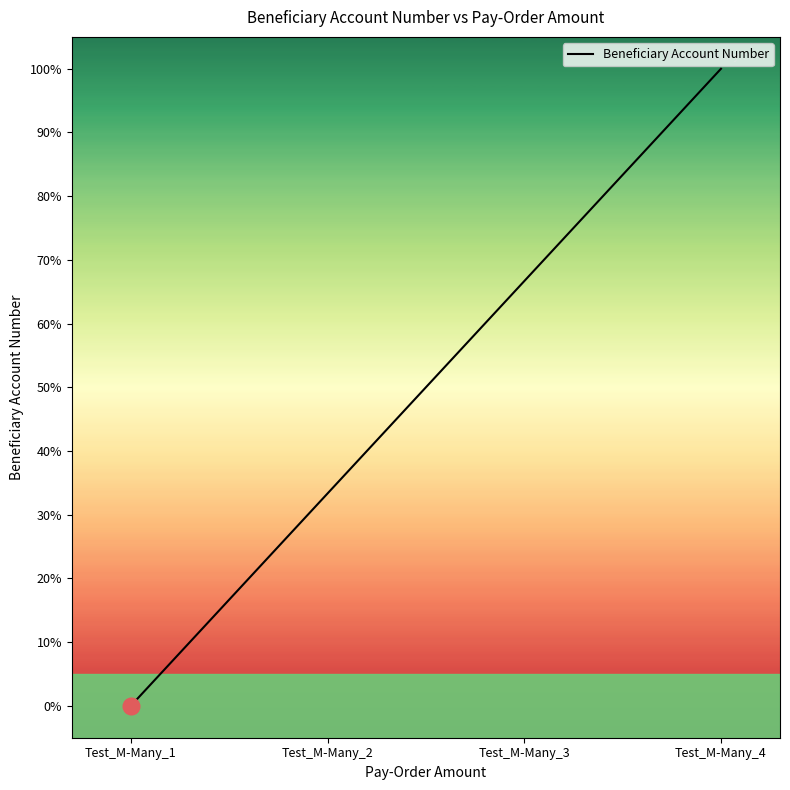

Where does the data first go above 66?

Test_M-Many_3